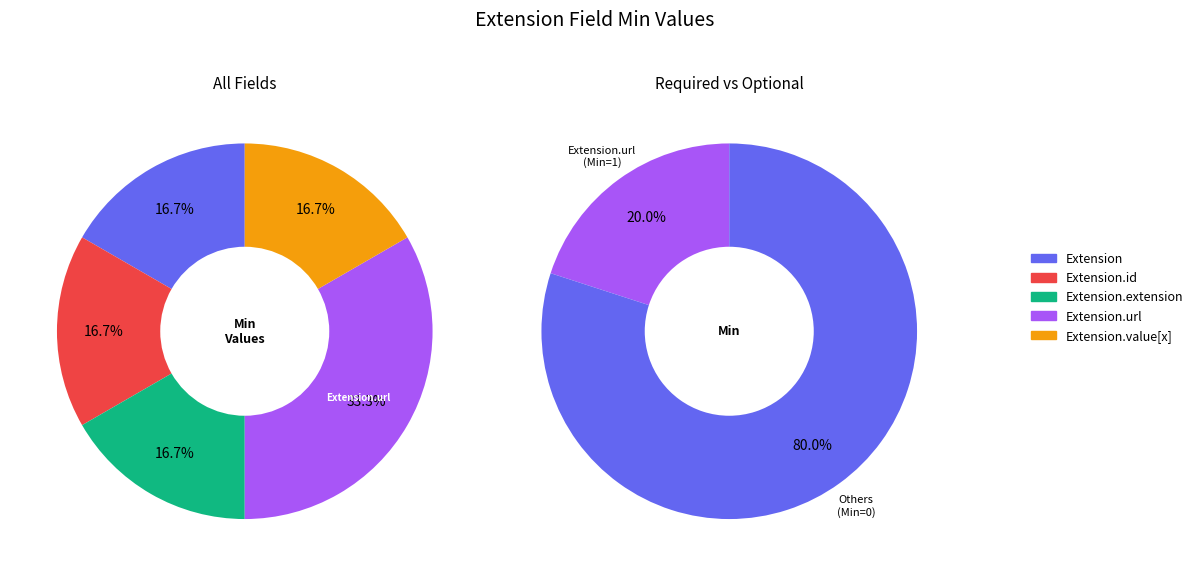

Is there a majority slice in this chart?

Yes